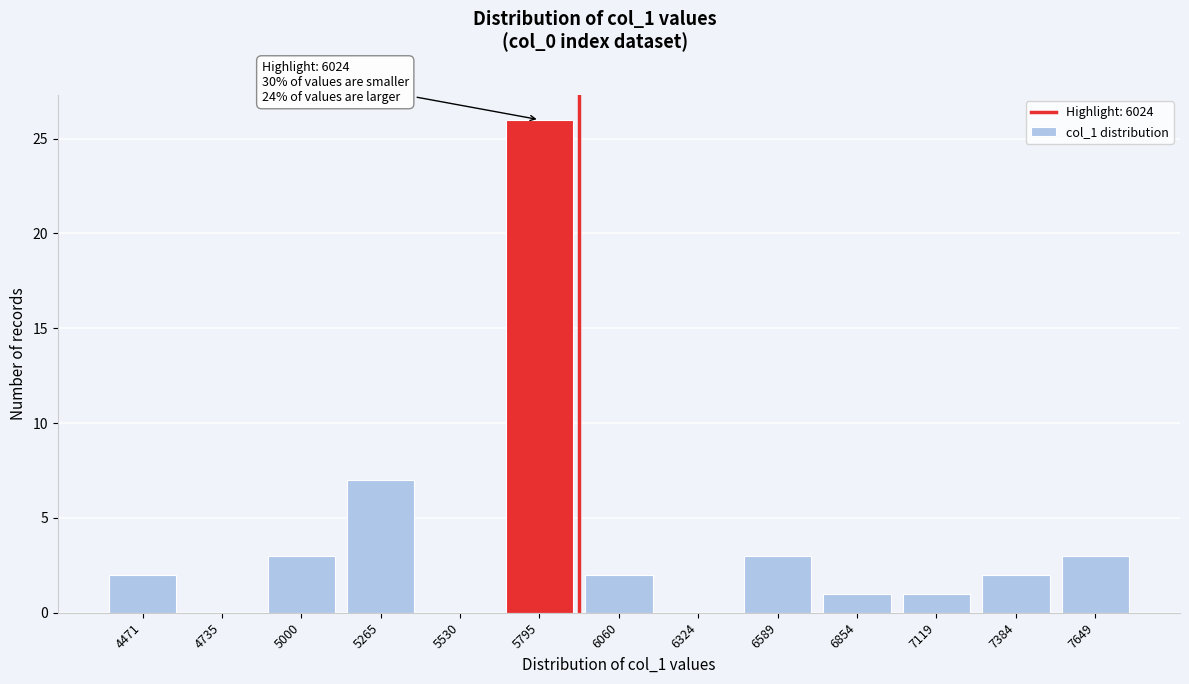

Reading left to right, list all the values displayed in this chart.

4471=2	4735=0	5000=3	5265=7	5530=0	5795=26	6060=2	6324=0	6589=3	6854=1	7119=1	7384=2	7649=3